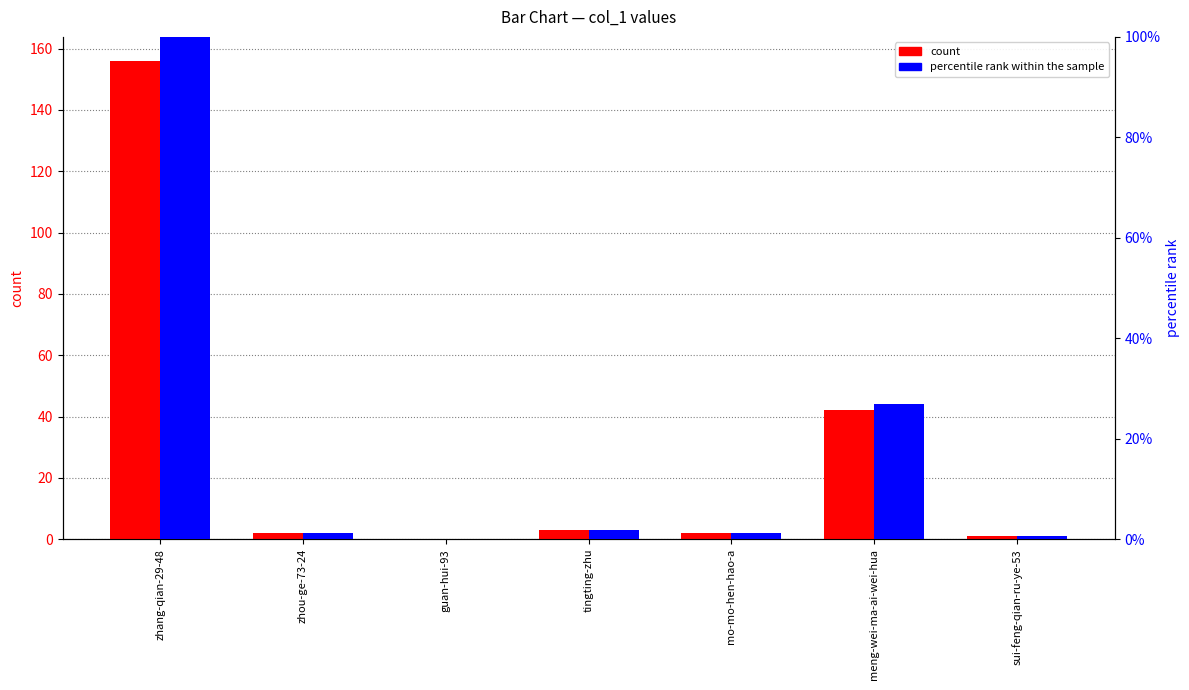

Rank the series at mo-mo-hen-hao-a from highest to lowest value.

count, percentile rank within the sample